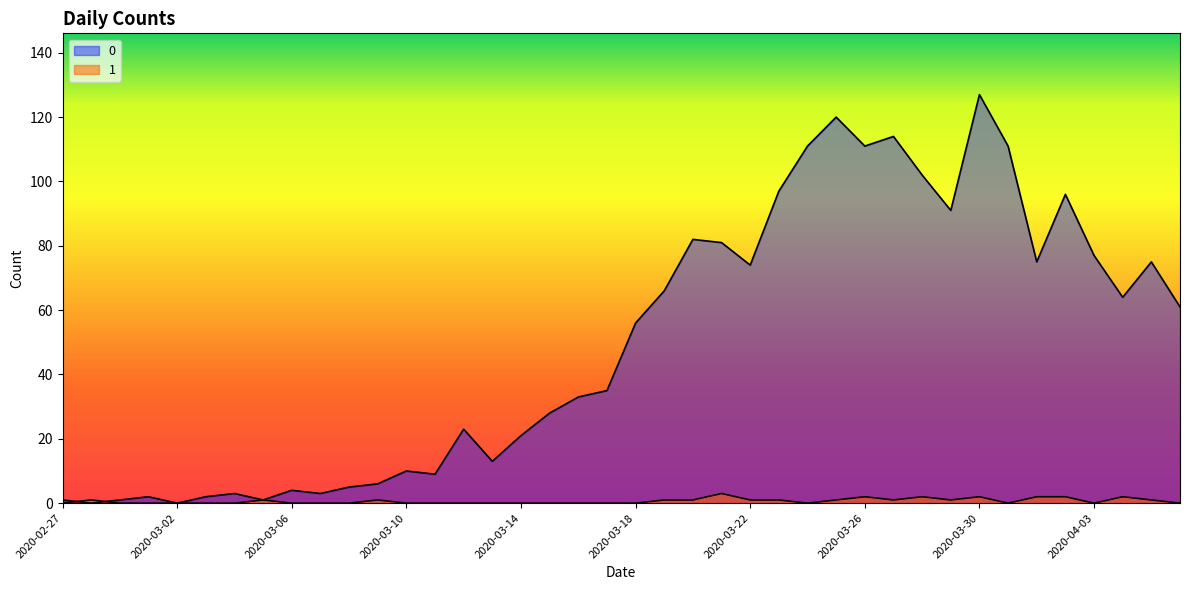

What is the value of the 0 point at the 23rd from the left?

82